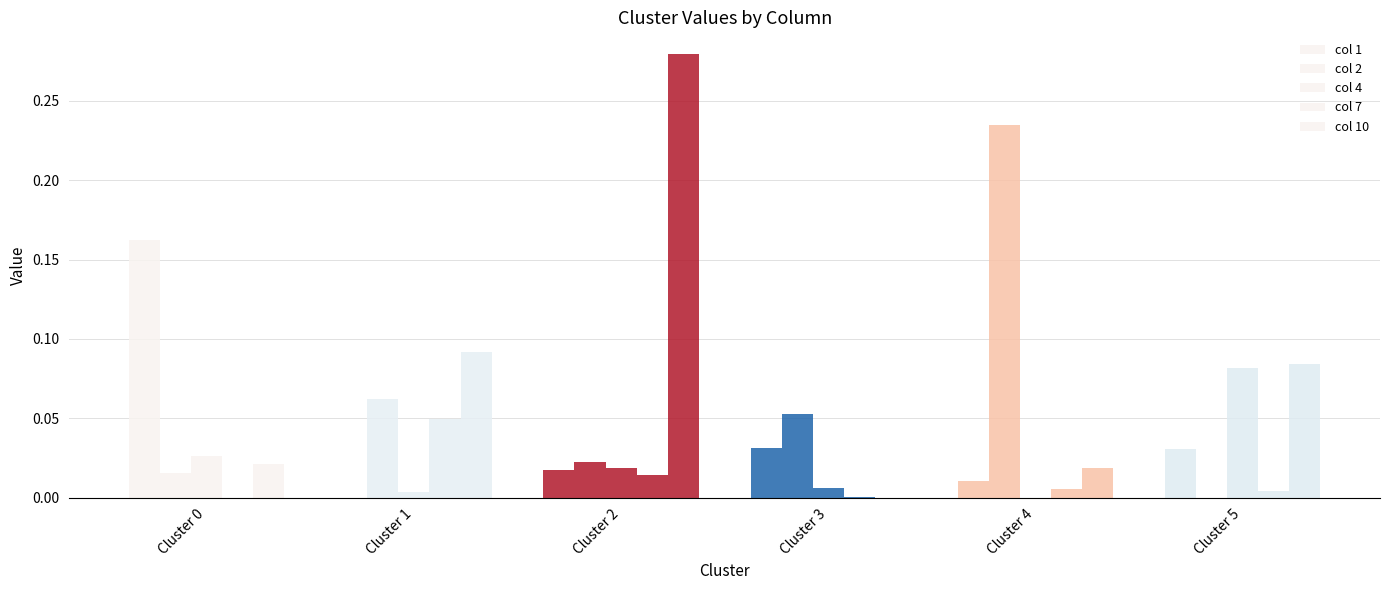

Are the bars horizontal?

No